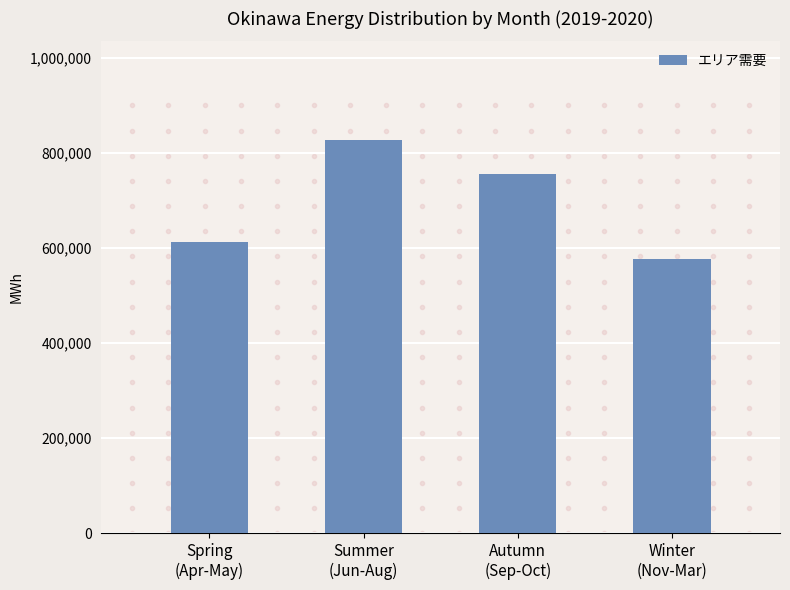

List the labels in order of value, largest first.

Summer
(Jun-Aug), Autumn
(Sep-Oct), Spring
(Apr-May), Winter
(Nov-Mar)